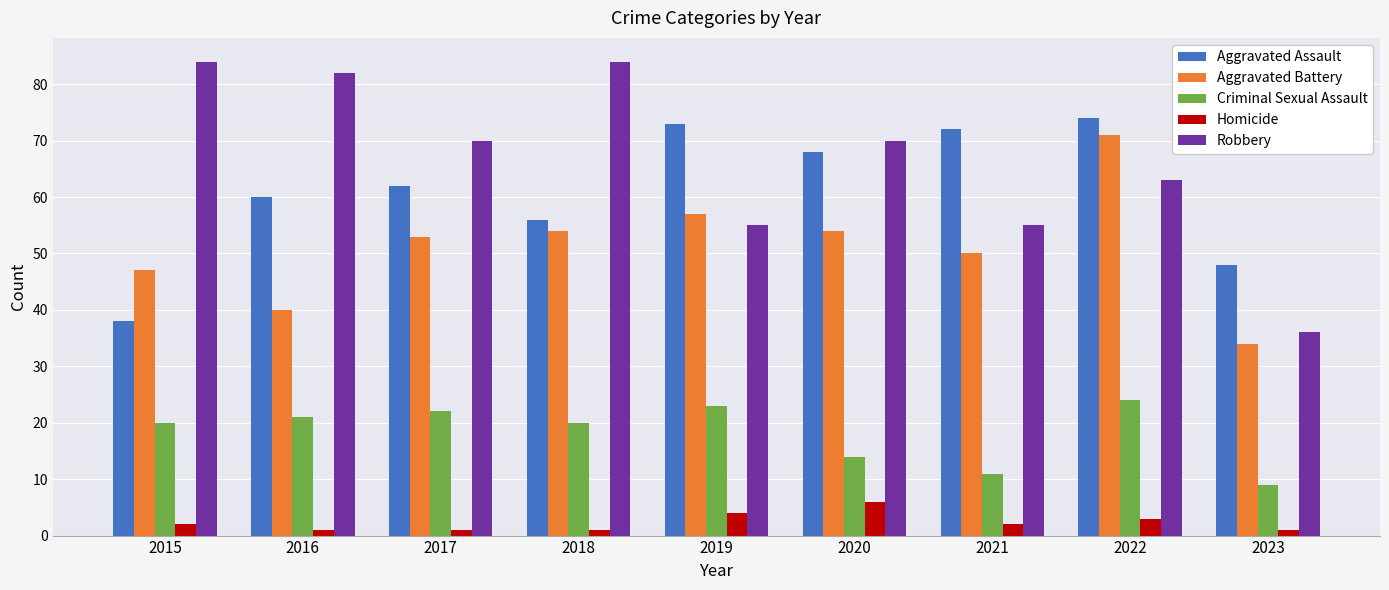

What are all the series names shown in the legend?

Aggravated Assault, Aggravated Battery, Criminal Sexual Assault, Homicide, Robbery